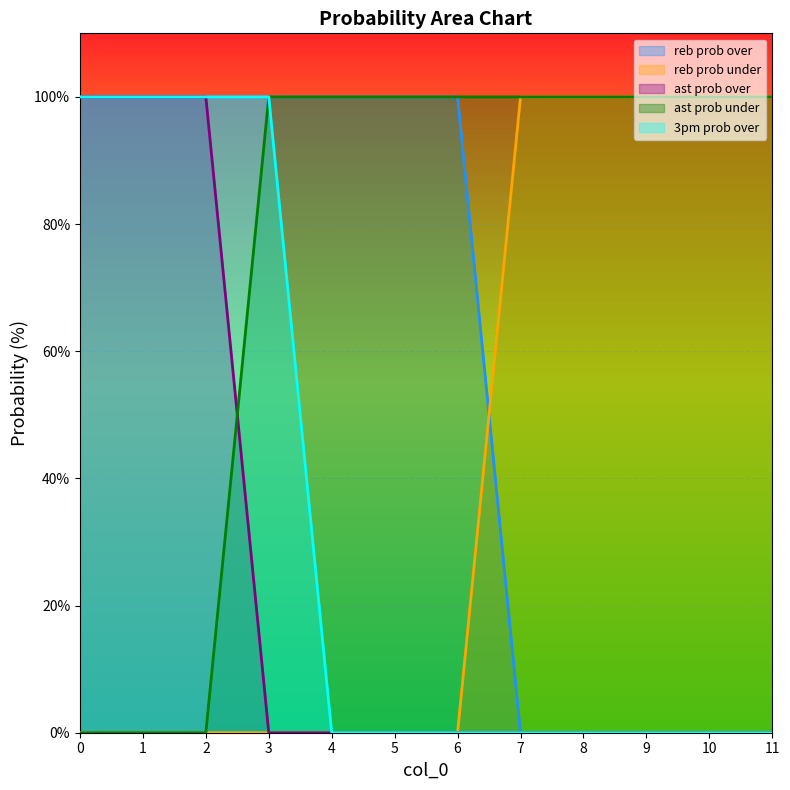

Rank the series at 7 from lowest to highest value.

reb prob over, ast prob over, 3pm prob over, reb prob under, ast prob under